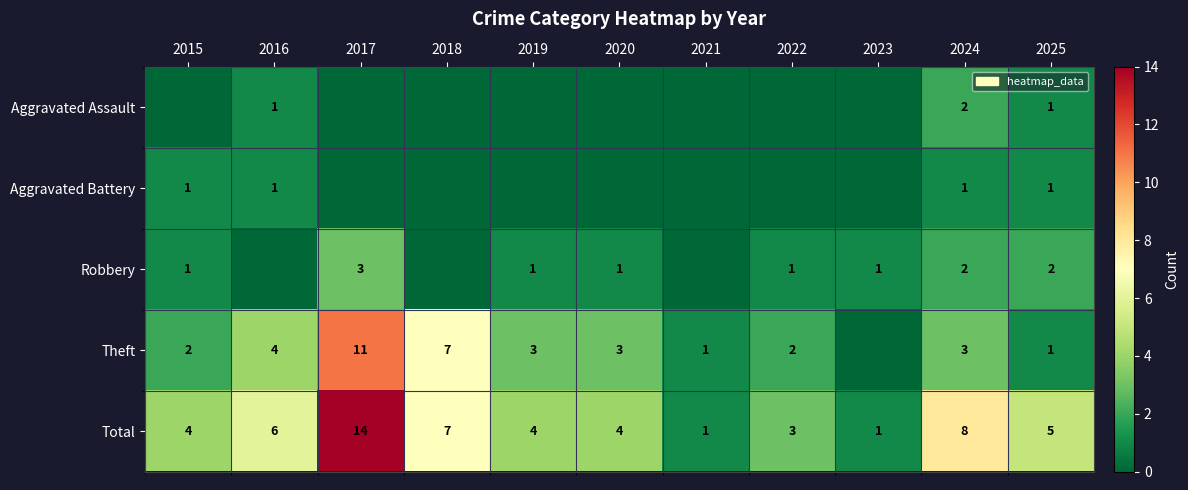

At how many categories does at least one series exceed 7?

2